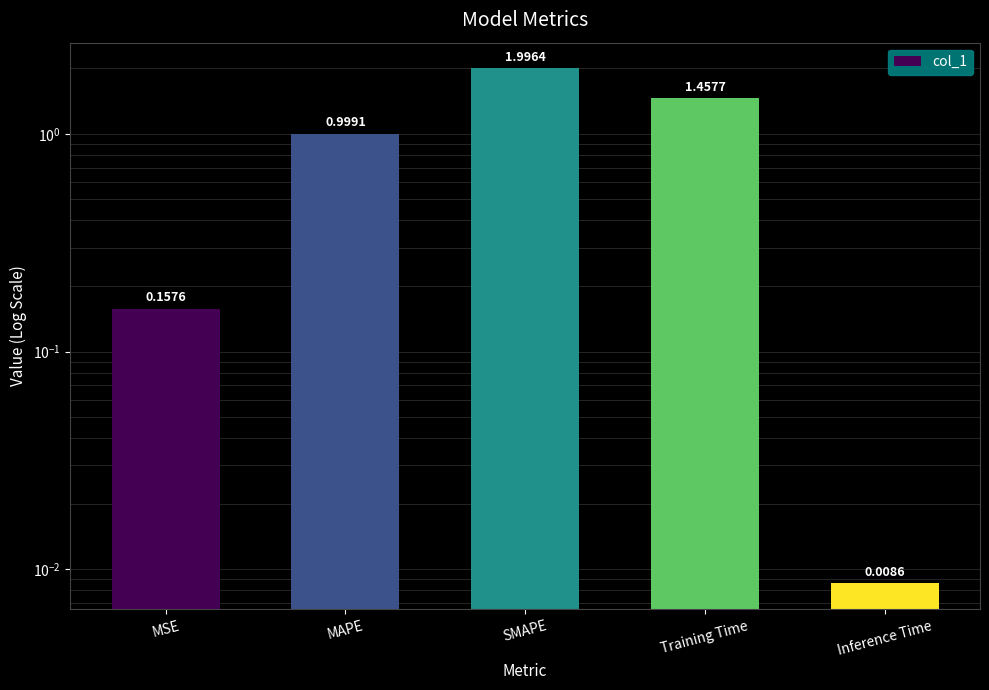

Where is the data nearest to the value 1?

MAPE